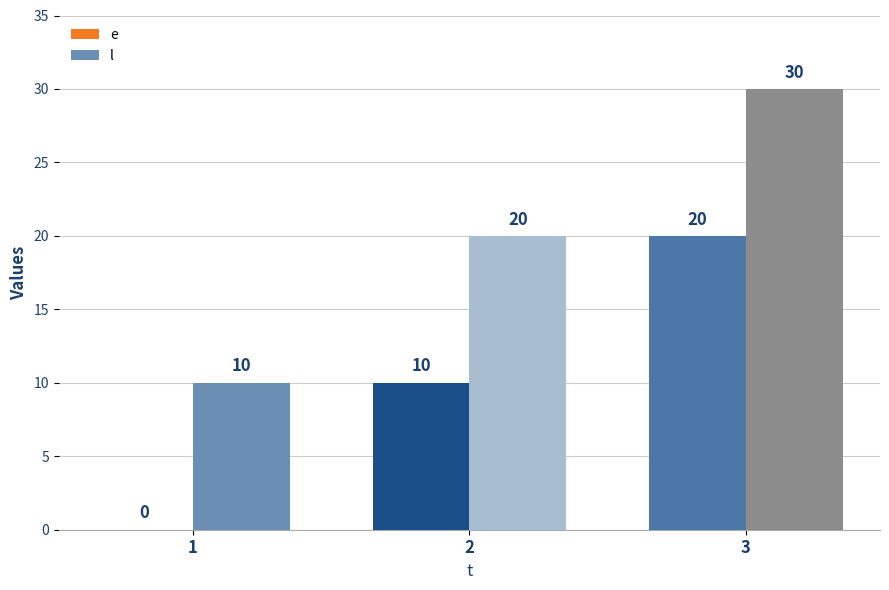

The l series shows 14 at 2. True or false?

False